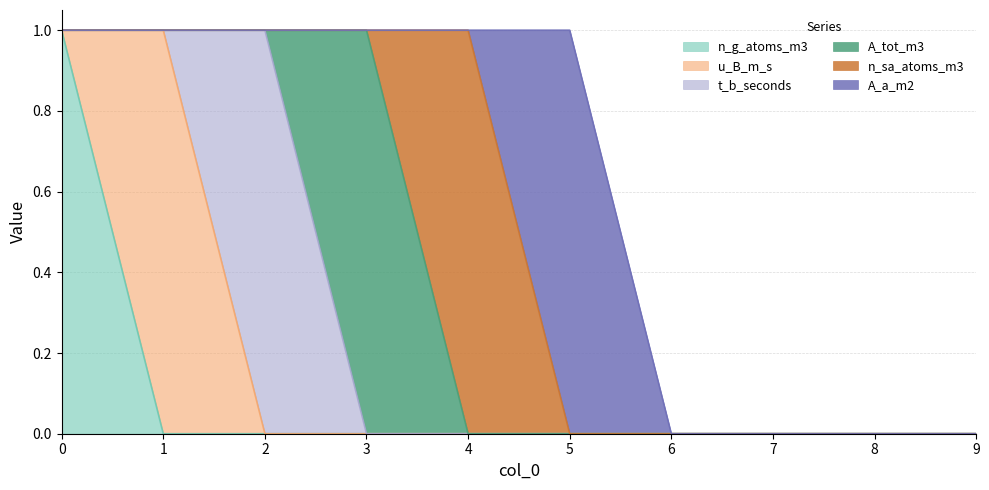

How many positive values does the n_sa_atoms_m3 series have?

1